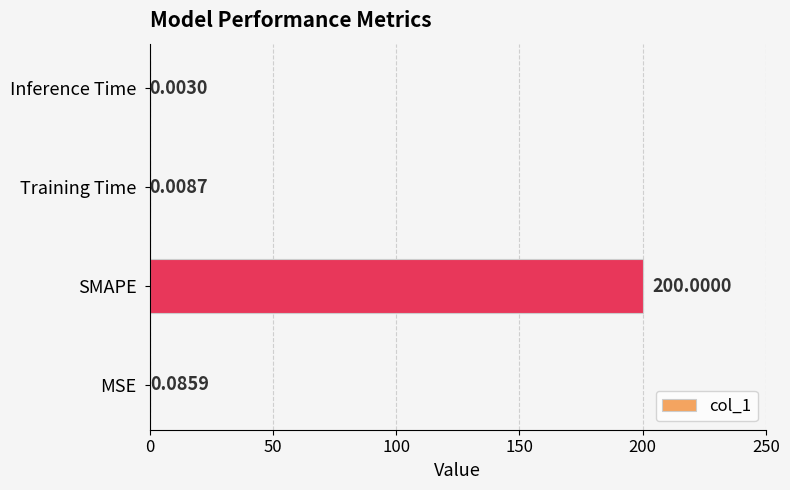

Which has a higher value, Inference Time or SMAPE?

SMAPE